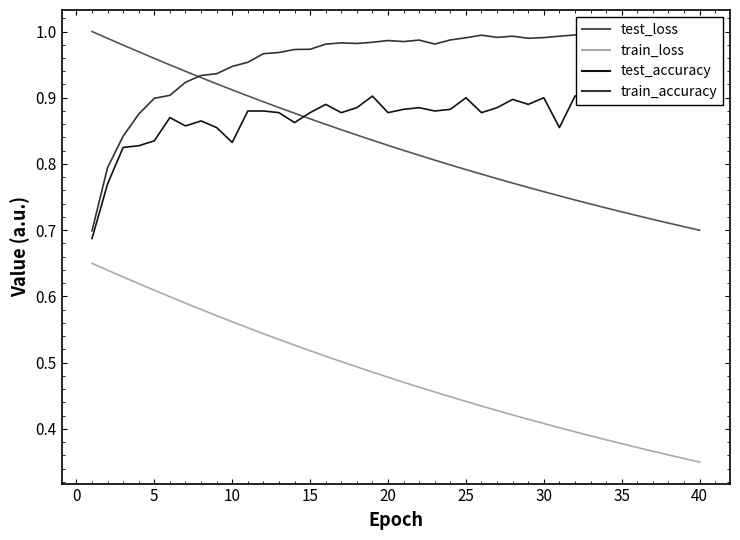

True or false: train_accuracy has more than 0 points higher than both neighbors.

True